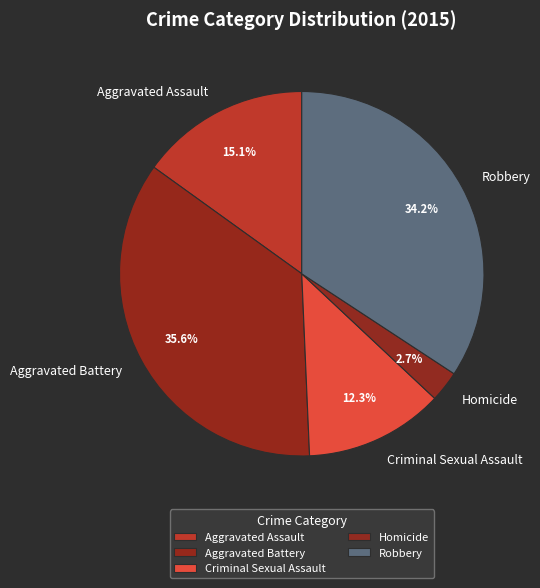

Rank the categories by value from highest to lowest.

Aggravated Battery, Robbery, Aggravated Assault, Criminal Sexual Assault, Homicide